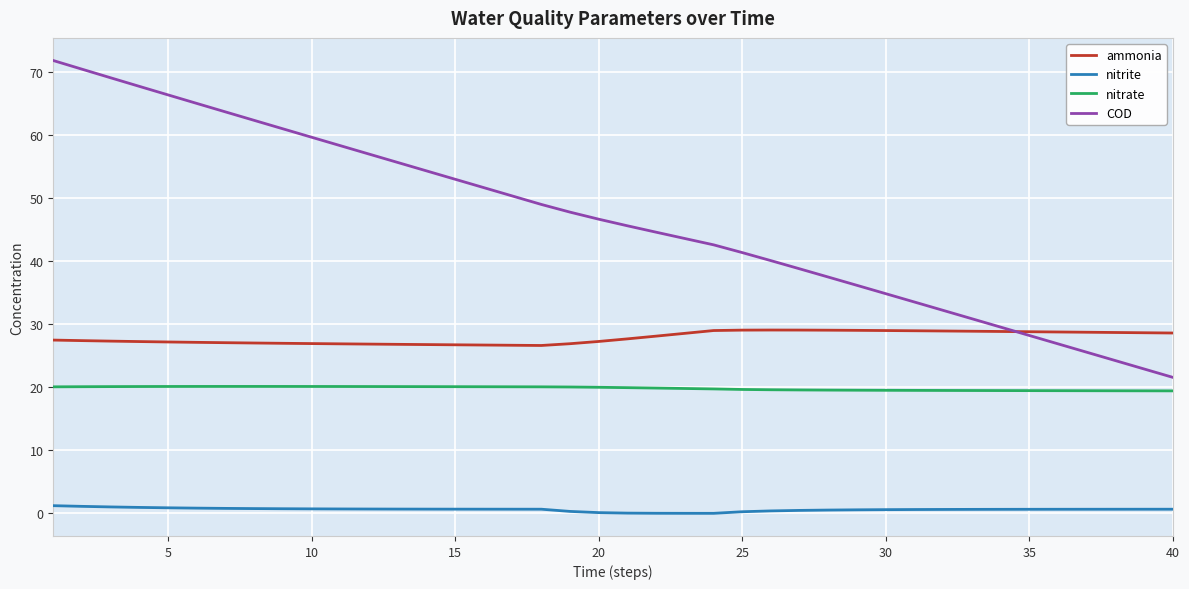

What is the maximum value shown in the chart?

71.9